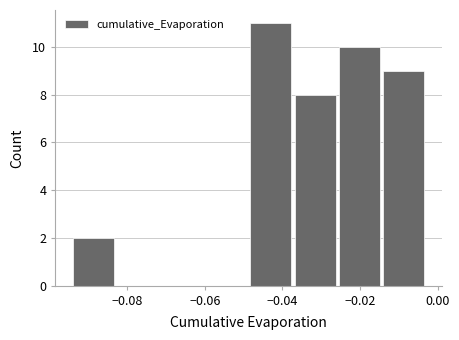

Which range on the x-axis has the tallest bar?

-0.048 to -0.038